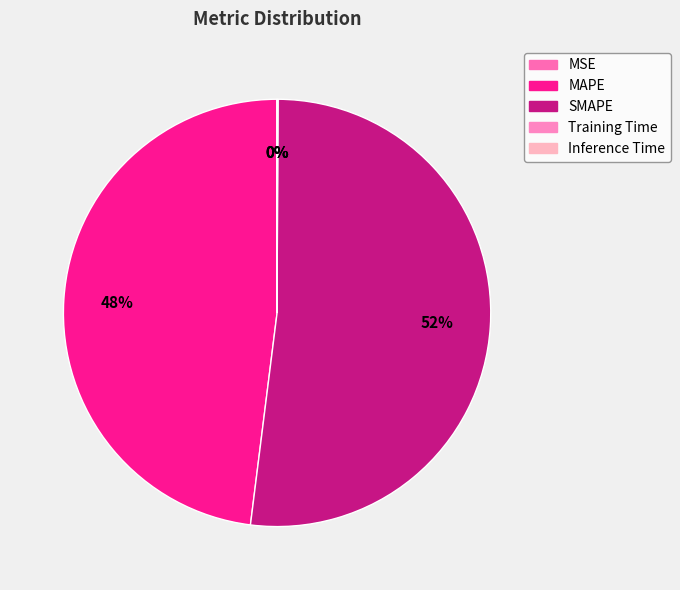

How many segments does this pie chart have?

5